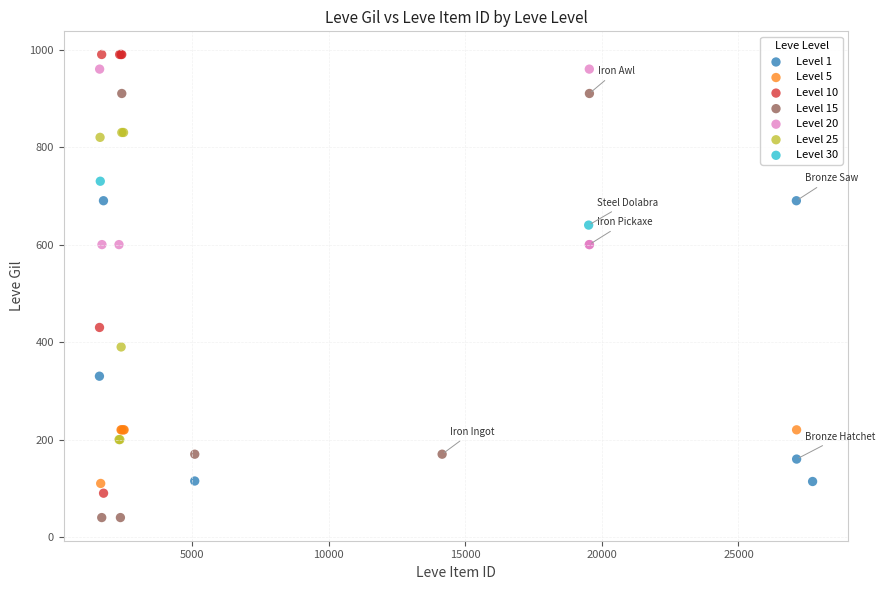

What are all the series names shown in the legend?

Level 1, Level 5, Level 10, Level 15, Level 20, Level 25, Level 30